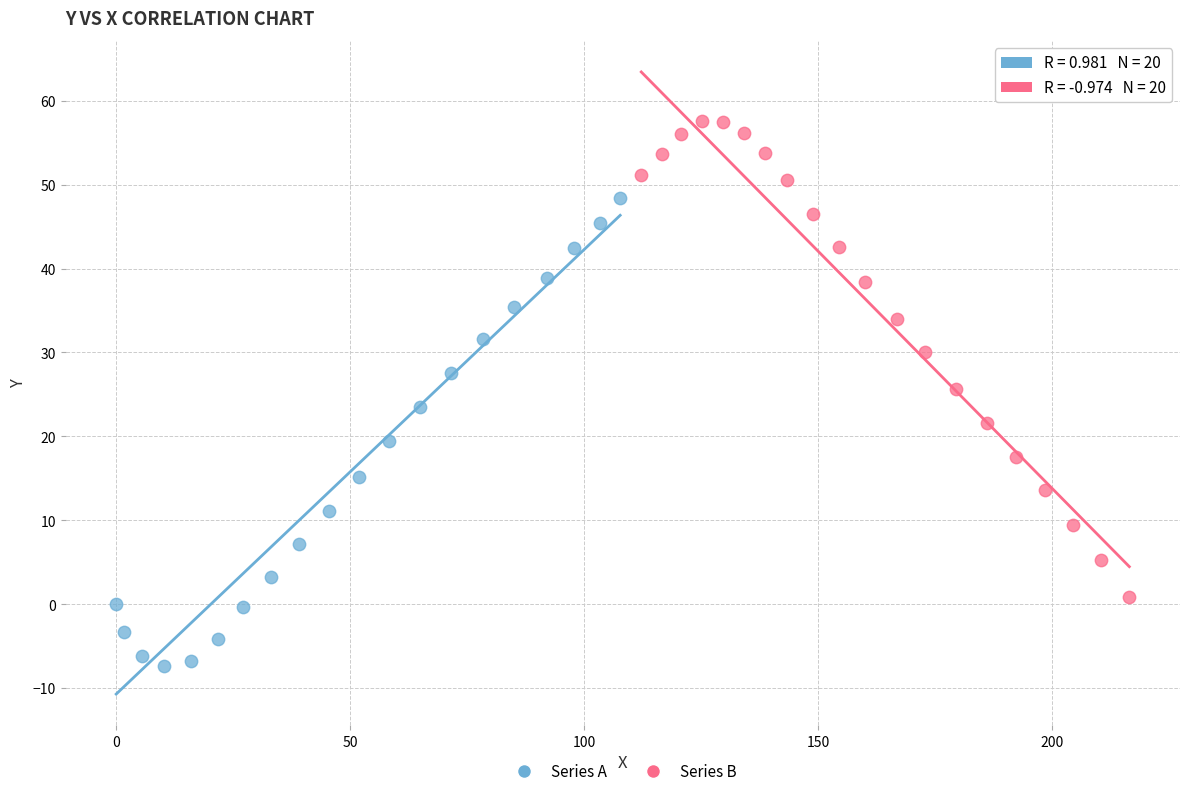

Which series reaches the minimum Y coordinate?

Series A